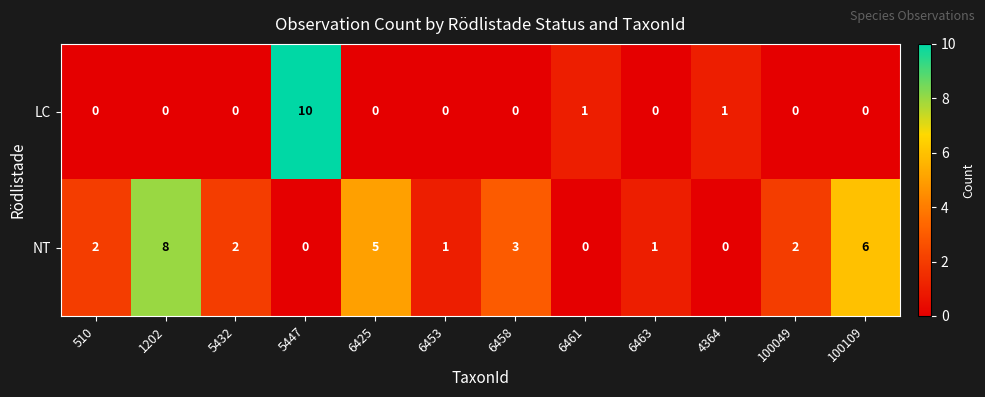

What is the greatest value displayed?

10